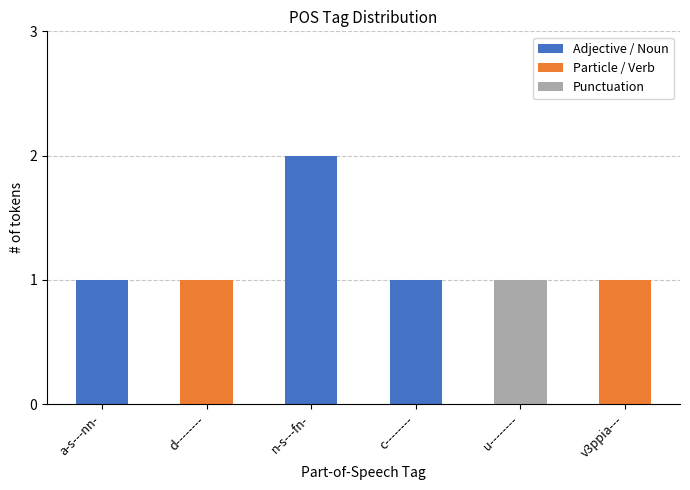

What is the value of the 3rd bar from the left?

2